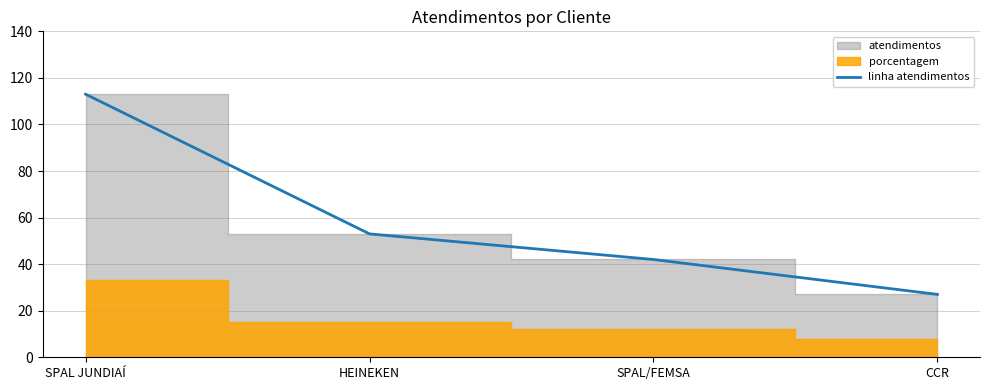

Reading right to left, transcribe all the data shown in this chart.

27	42	53	113